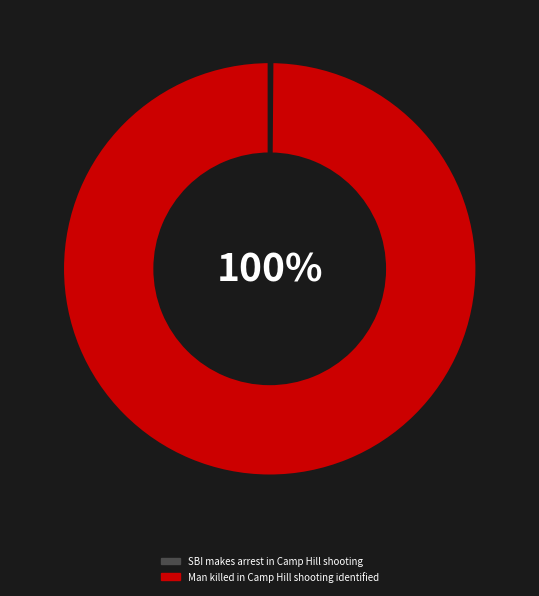

To the nearest percent, what is the difference between the largest and smallest slice percentages?

100%